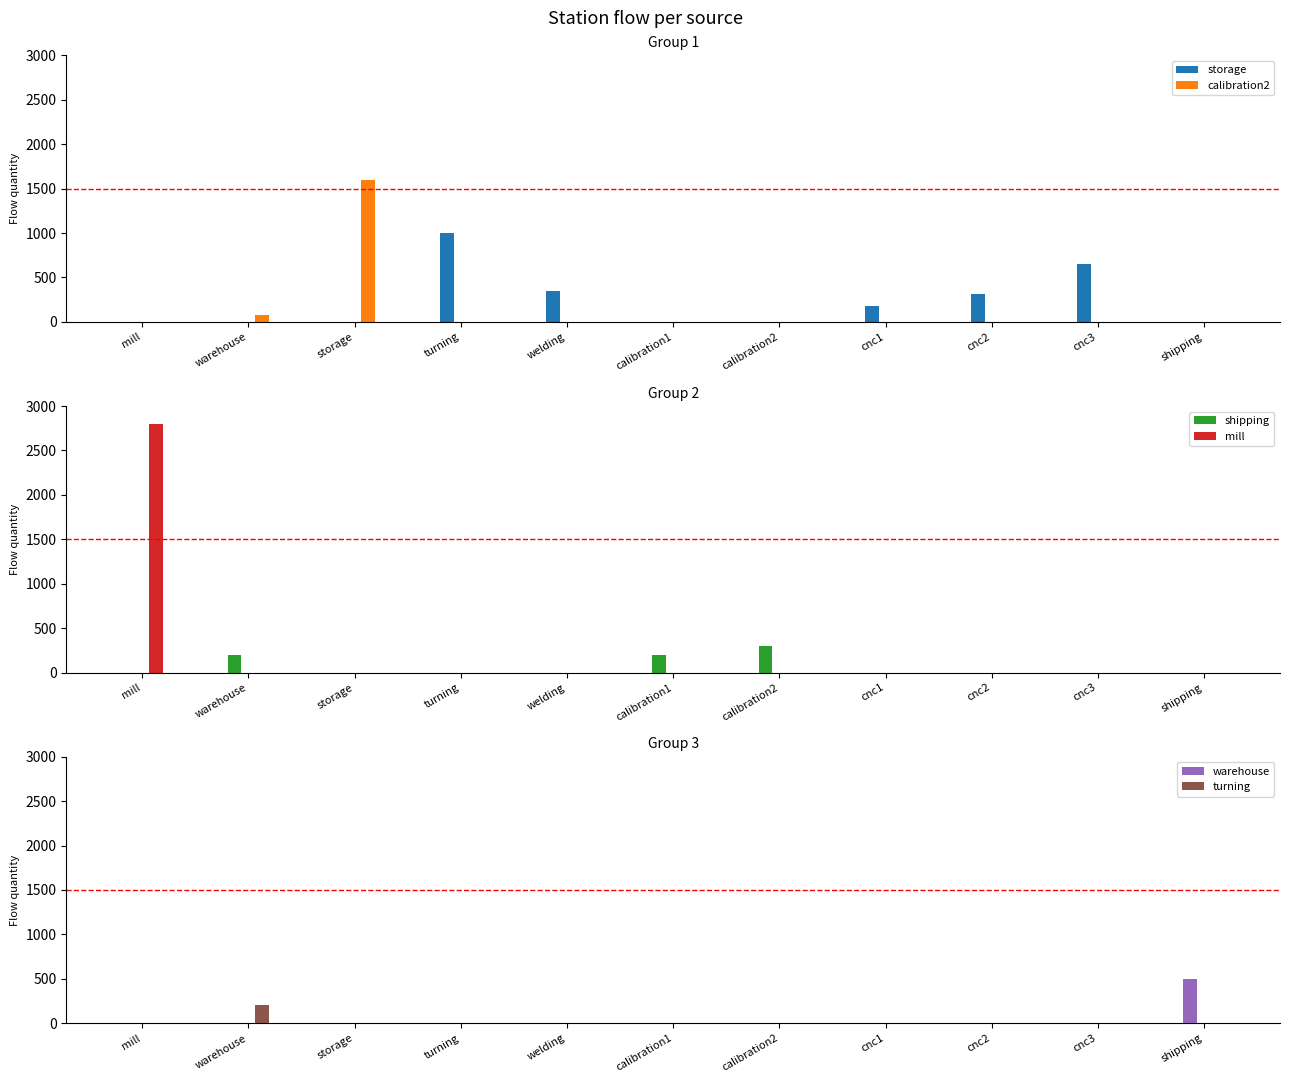

Which category has the lowest value in the warehouse series?

mill